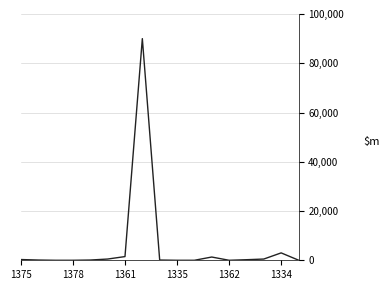

What is the maximum value shown in the chart?

90000